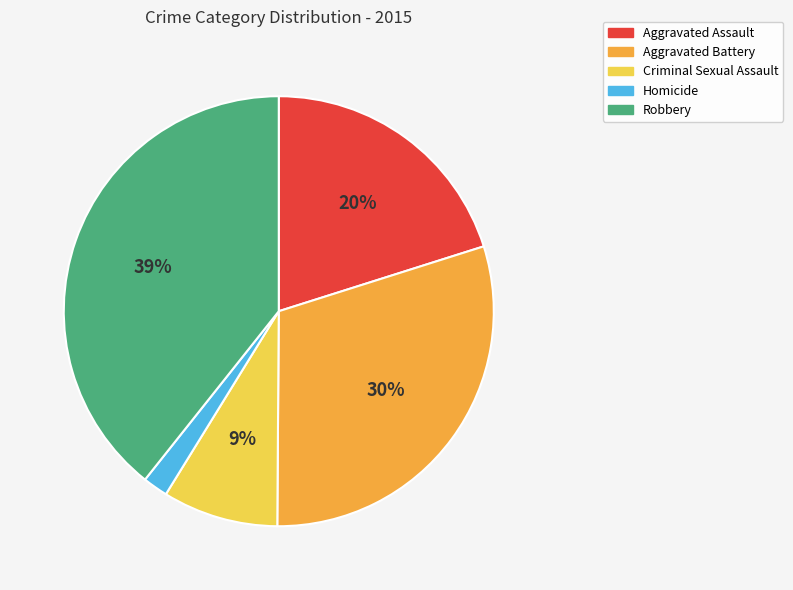

Between Robbery and Aggravated Assault, which is larger?

Robbery